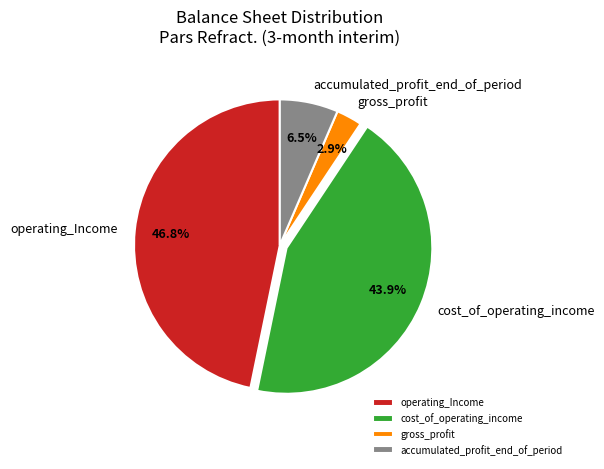

Which slice is the smallest?

gross_profit